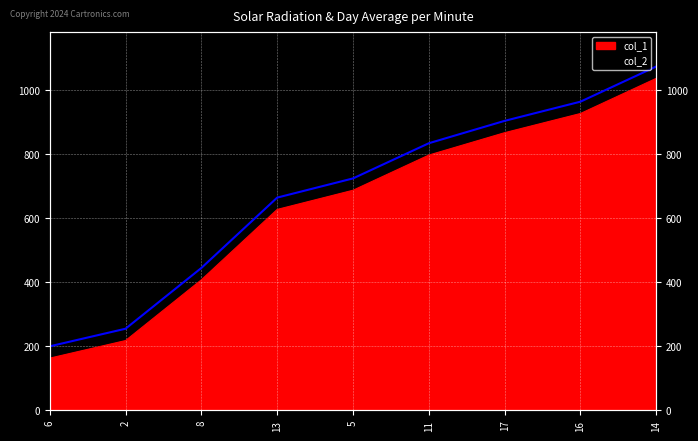

How many values in the col_2 series are below 725?

4